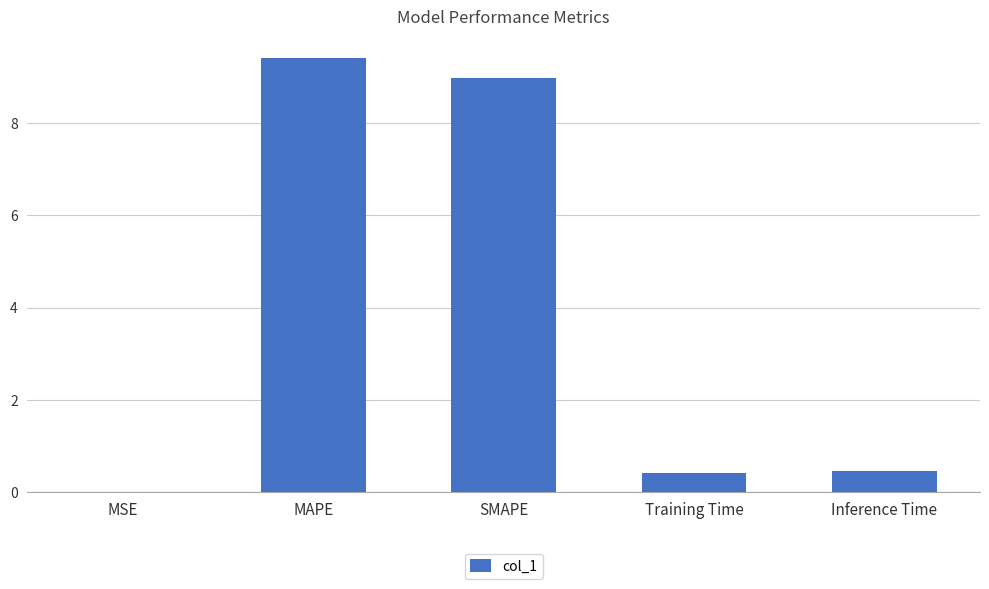

What is the change in value from SMAPE to Inference Time?

-8.5